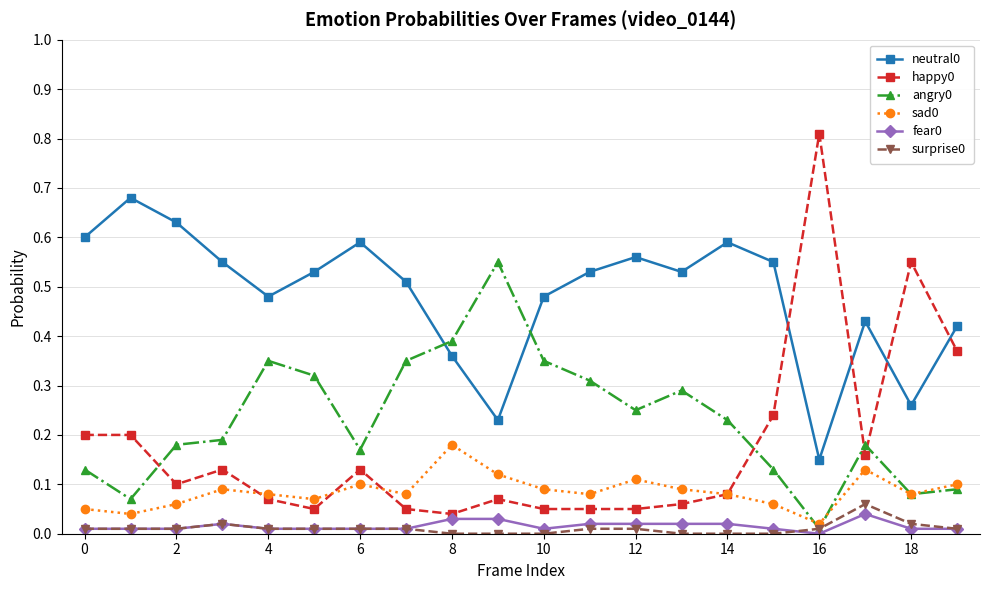

True or false: happy0 has more than 2 points higher than both neighbors.

True